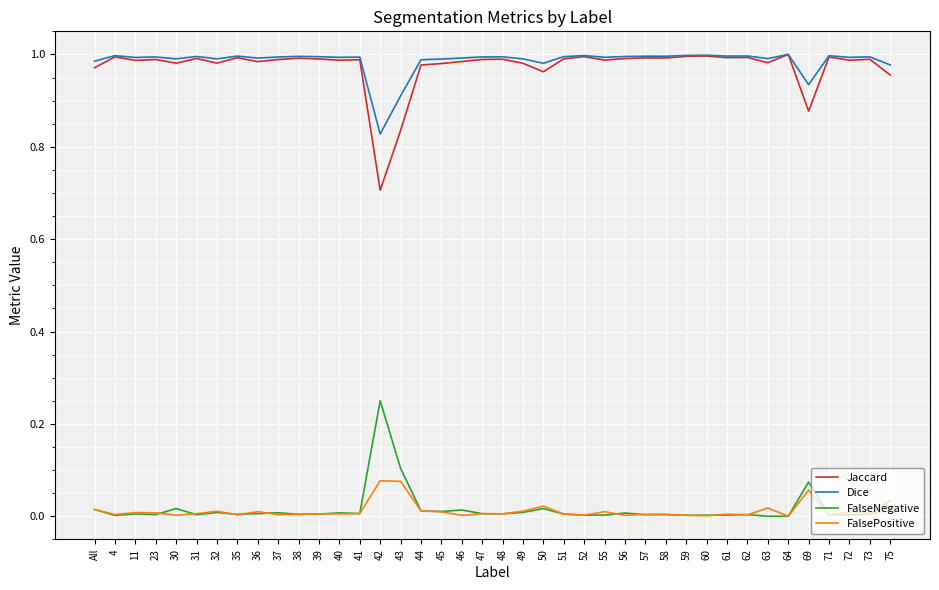

At which label does FalseNegative reach its peak?

42